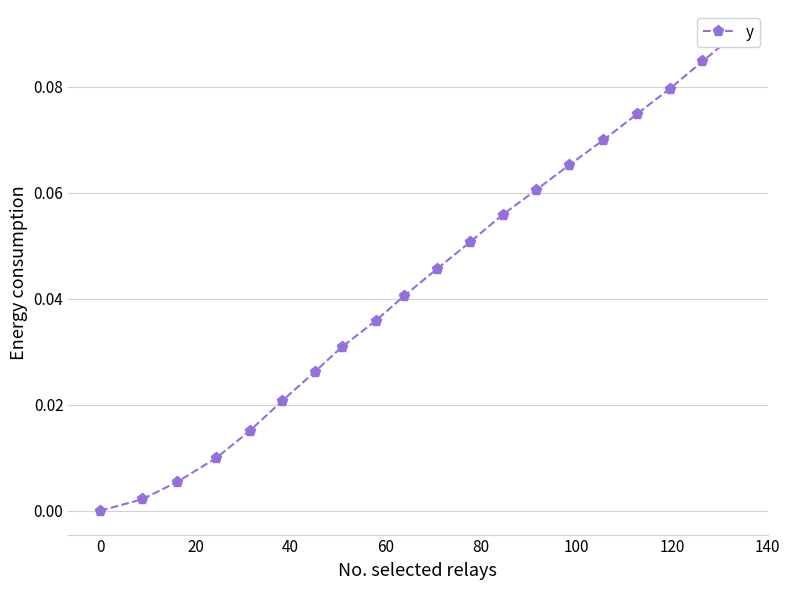

Reading left to right, what are all the values shown in this chart?

0.0	0.0	0.0	0.0	0.0	0.0	0.0	0.0	0.0	0.0	0.0	0.1	0.1	0.1	0.1	0.1	0.1	0.1	0.1	0.1